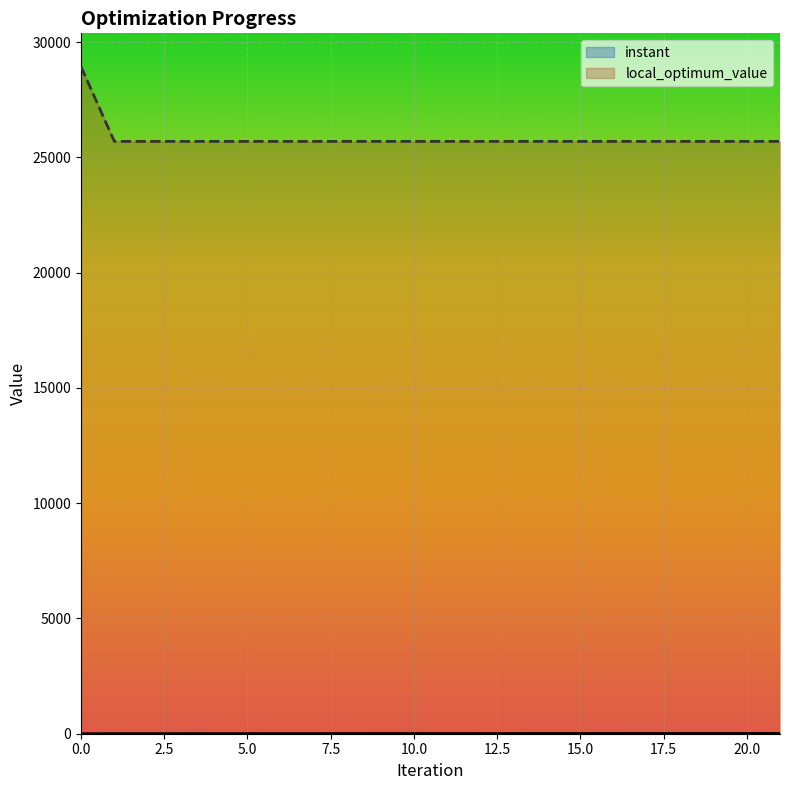

What is the sum of all instant values?

157.7